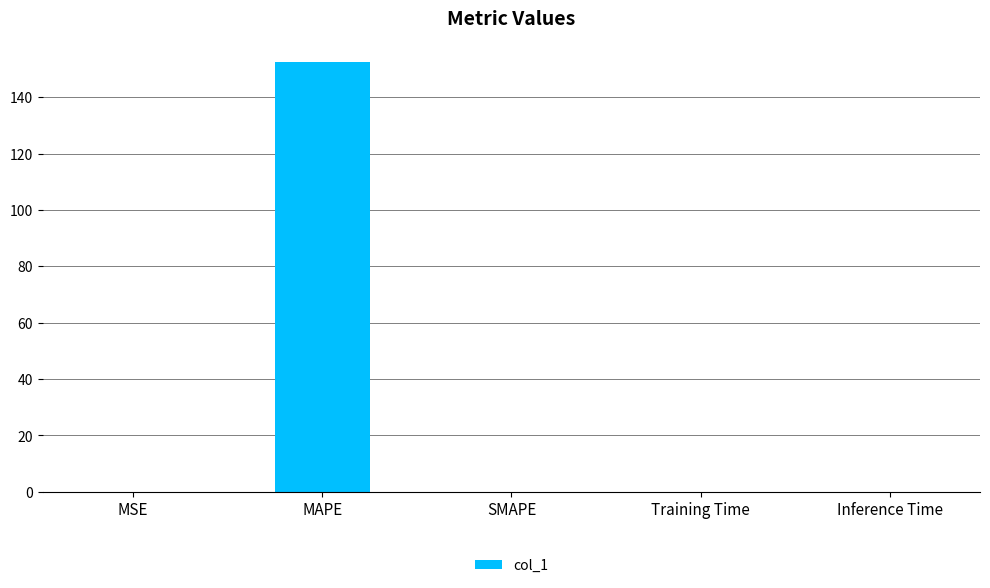

What is the maximum value shown in the chart?

152.3